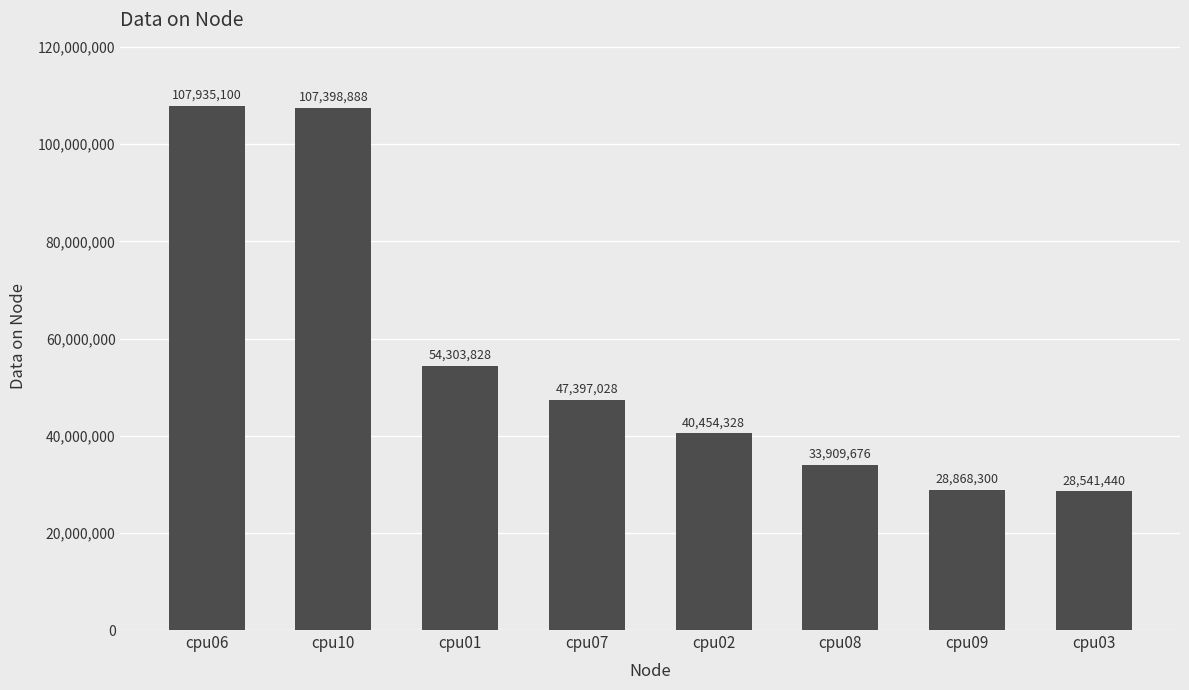

What position from the left is cpu01?

3